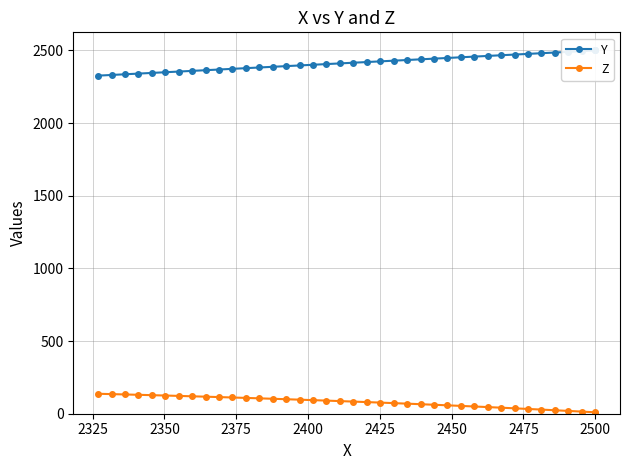

How many lines are shown in the chart?

2